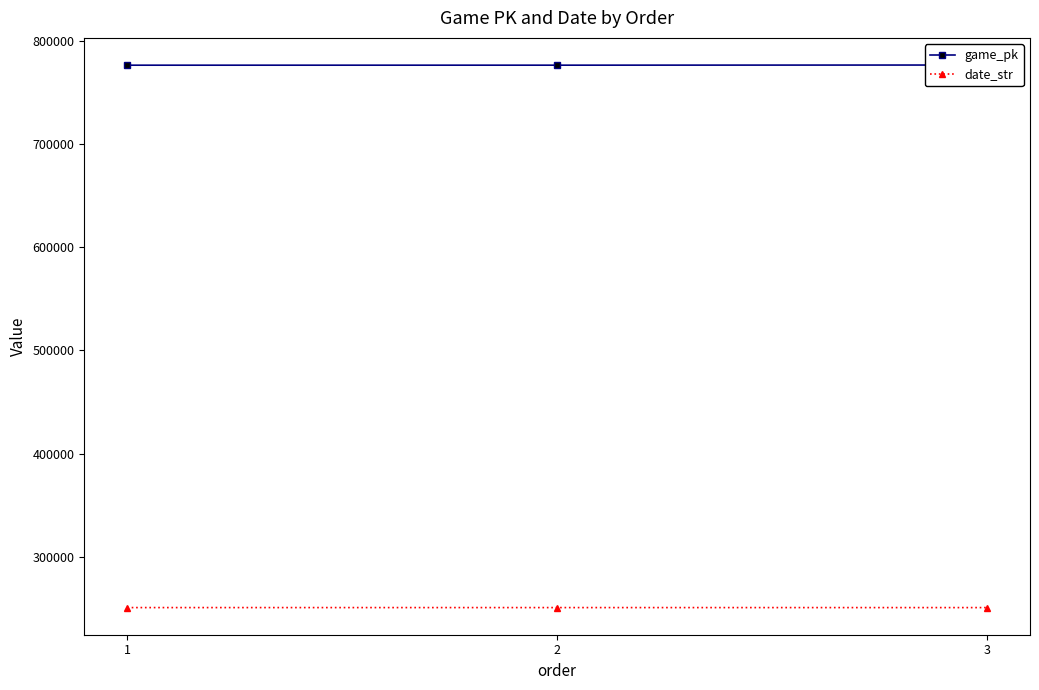

Between 1 and 2, which series saw the biggest shift?

game_pk